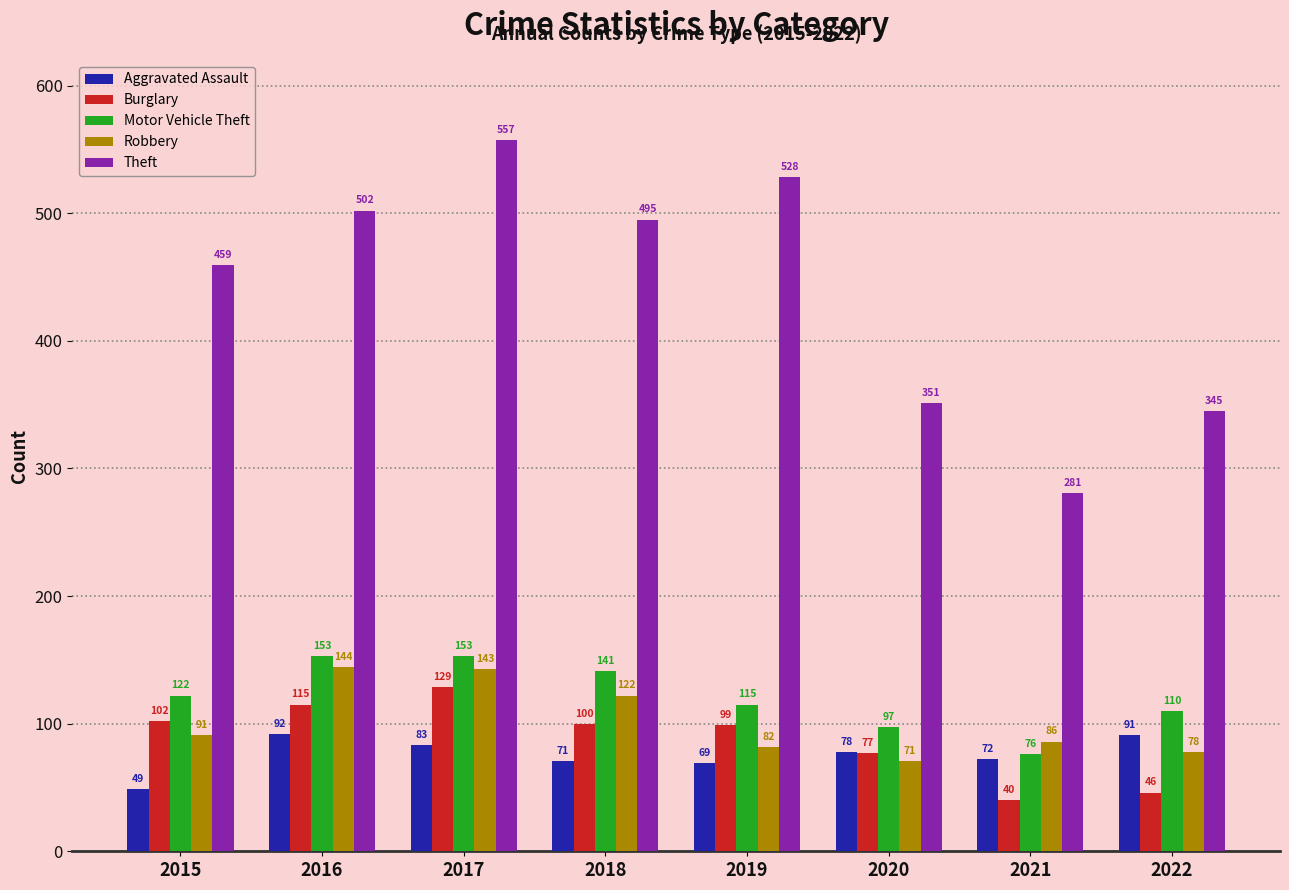

Is it true that Aggravated Assault equals 91 at 2022?

True